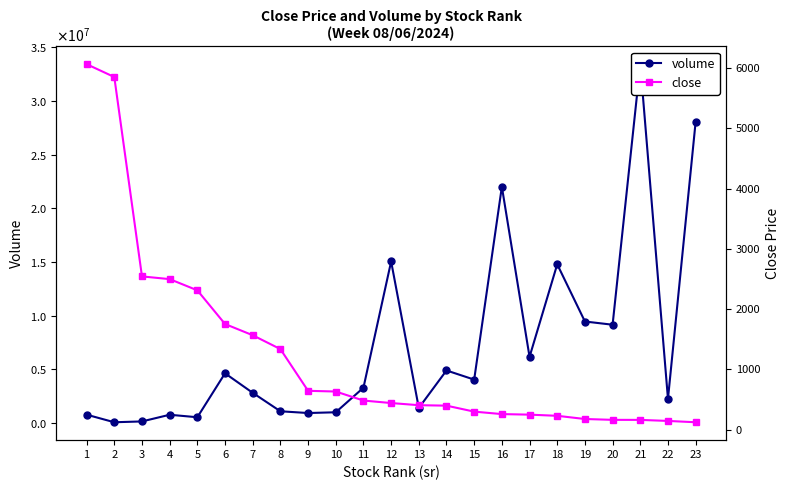

Which series has the largest total across all categories?

volume